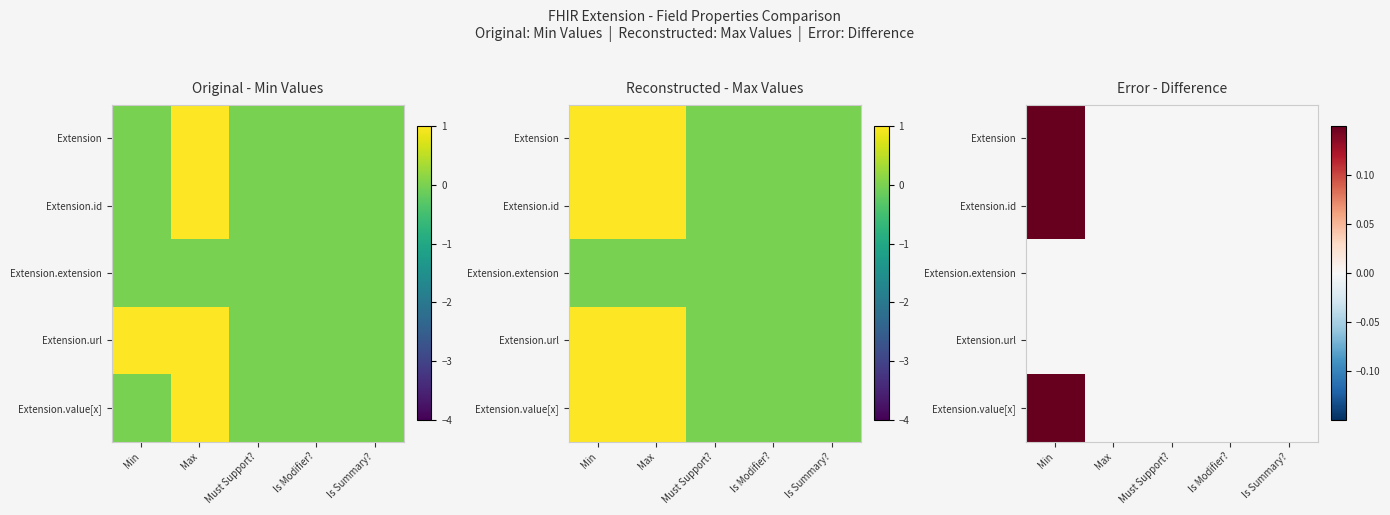

Which category has the lowest value across all series?

Max